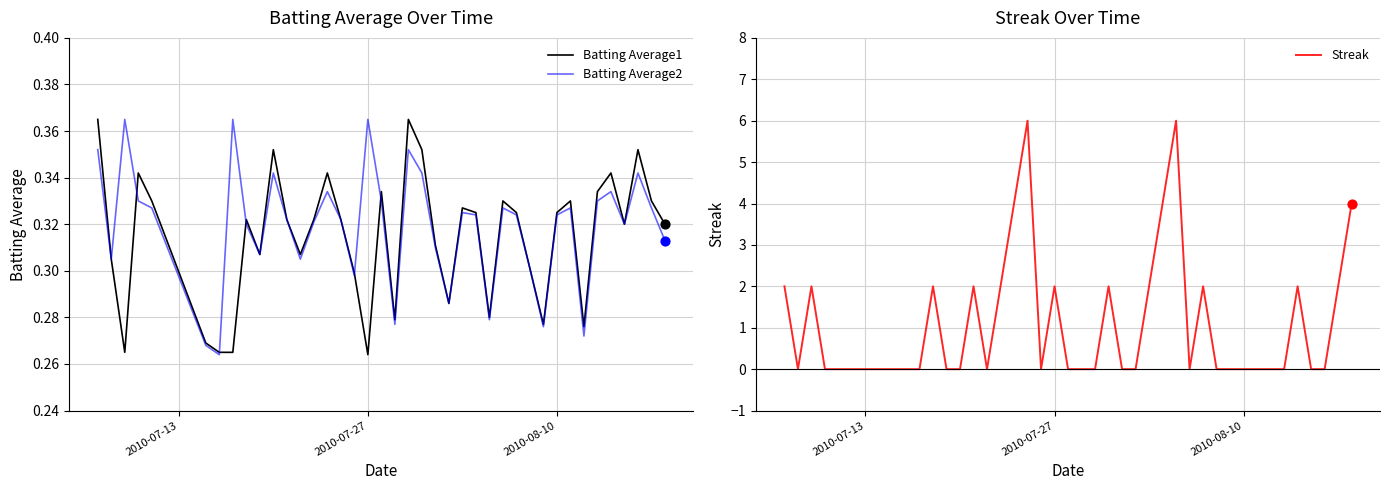

What are all the series names shown in the legend?

Batting Average1, Batting Average2, Streak